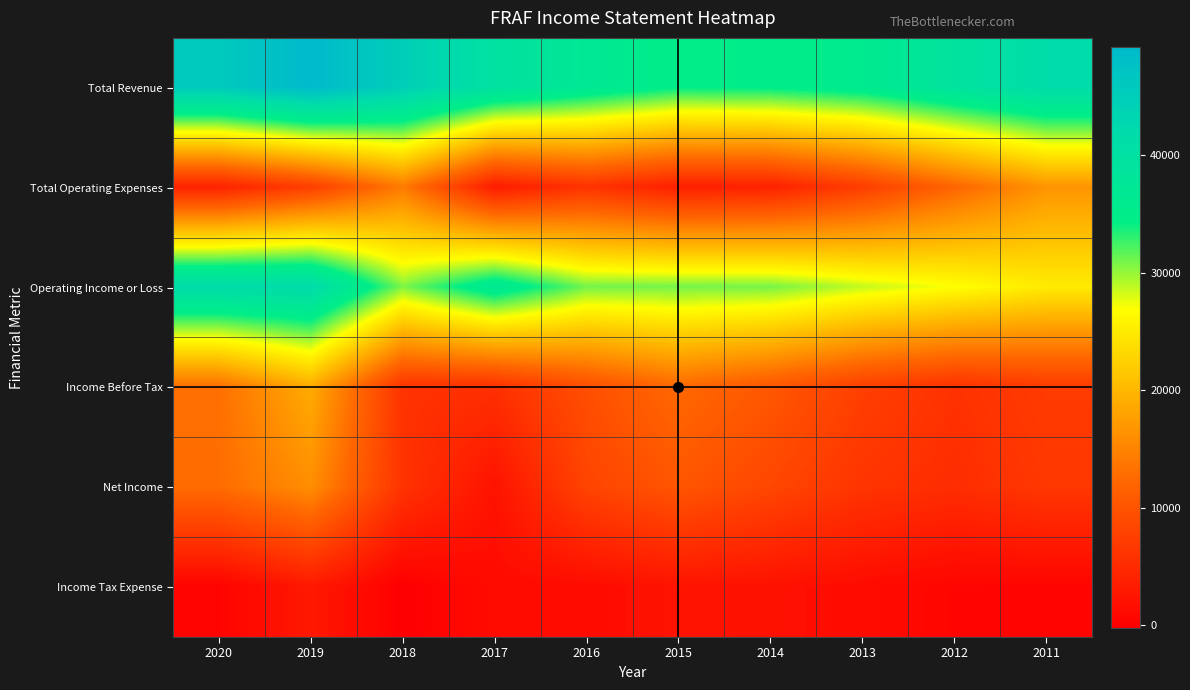

Between 2015 and 2011, which is larger?

2011